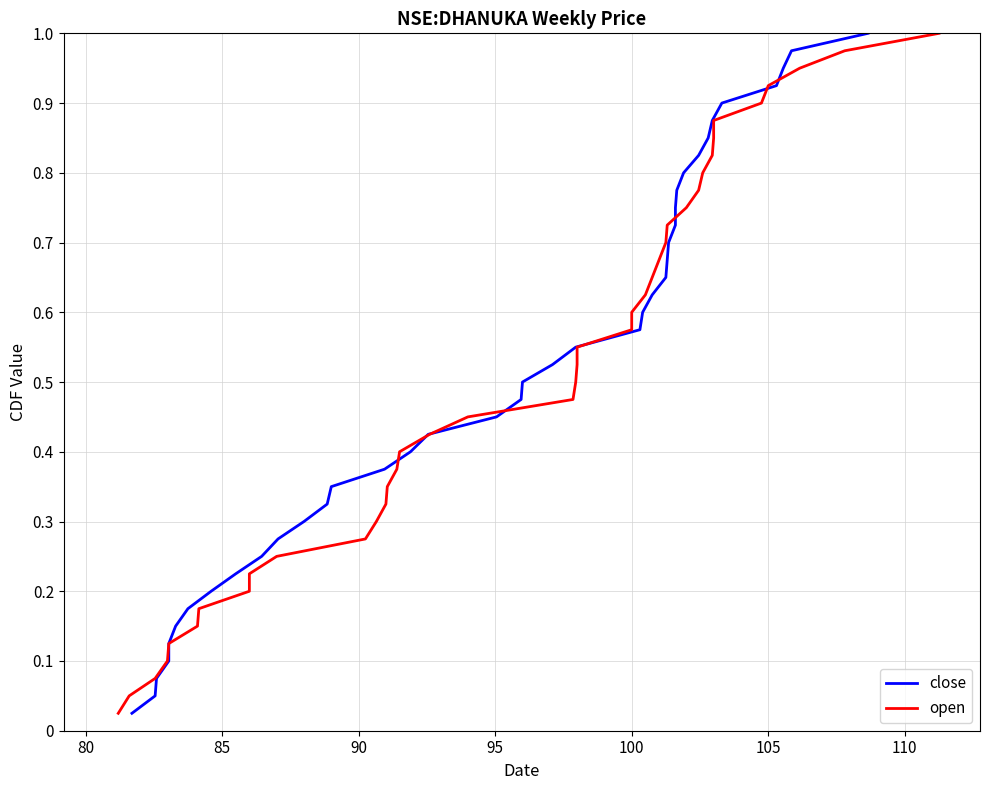

What is the sum of all close values?

20.5